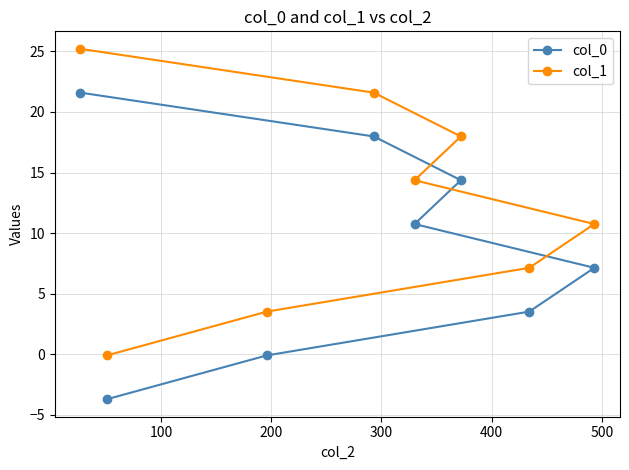

Which series has the largest range (max minus min)?

col_0